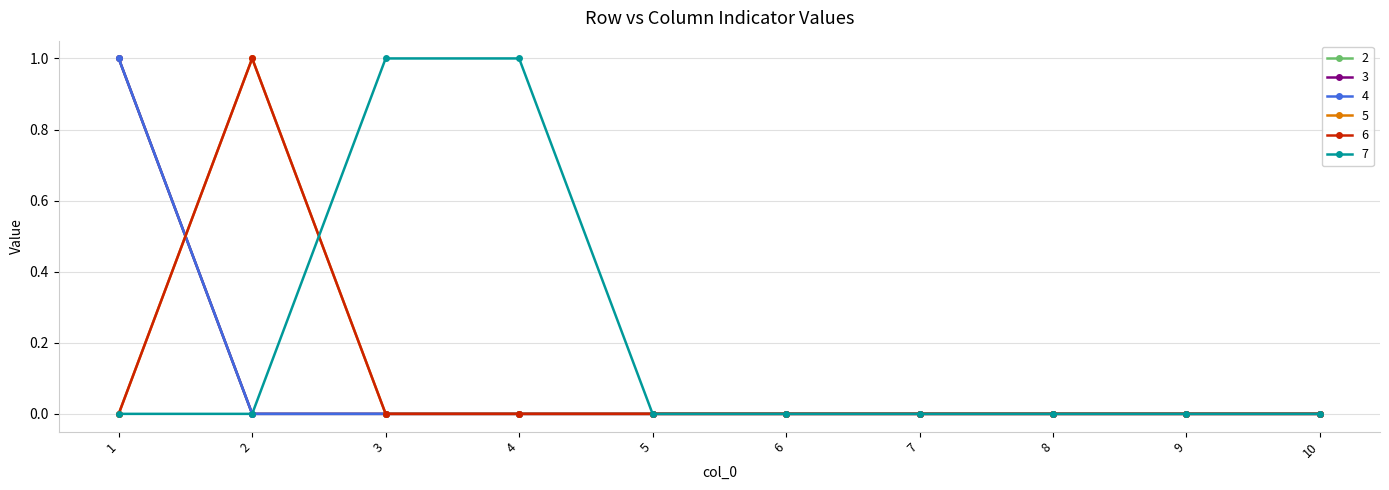

At how many categories does at least one series exceed 0?

4